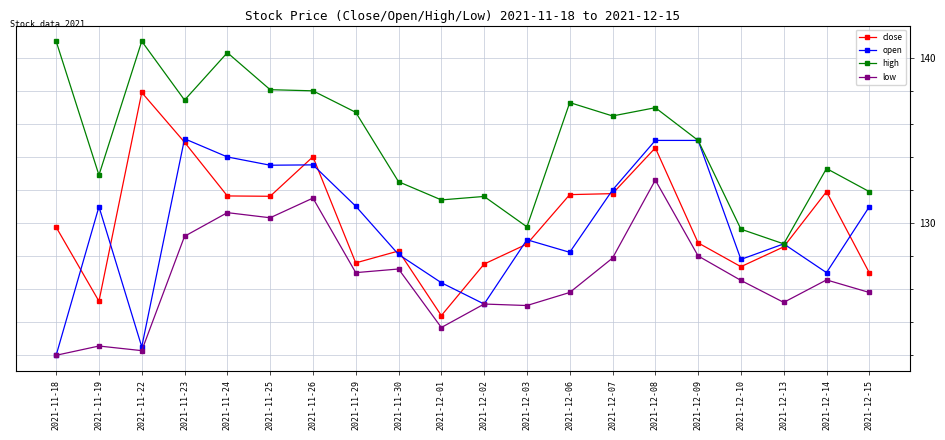

True or false: high has a value of 88.6 at 2021-11-18.

False